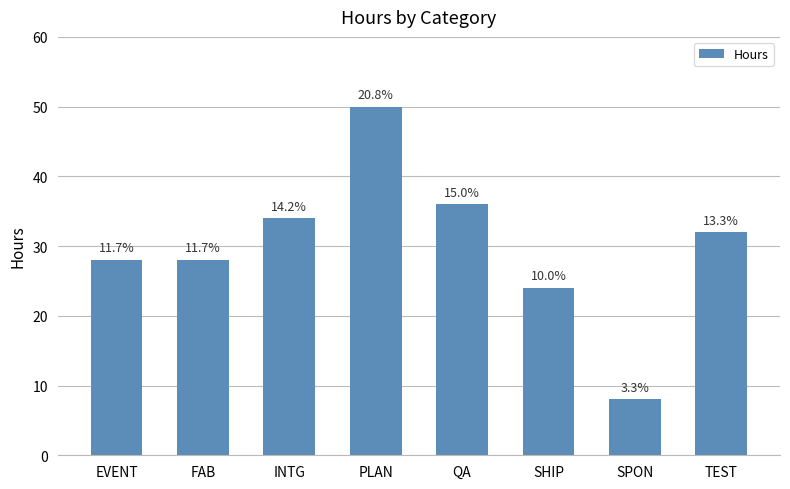

Rank the categories by value from highest to lowest.

PLAN, QA, INTG, TEST, EVENT, FAB, SHIP, SPON